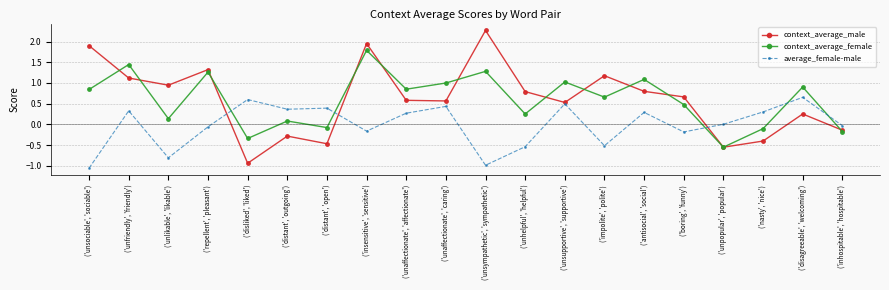

Where is the first local maximum for context_average_male?

('repellent', 'pleasant')